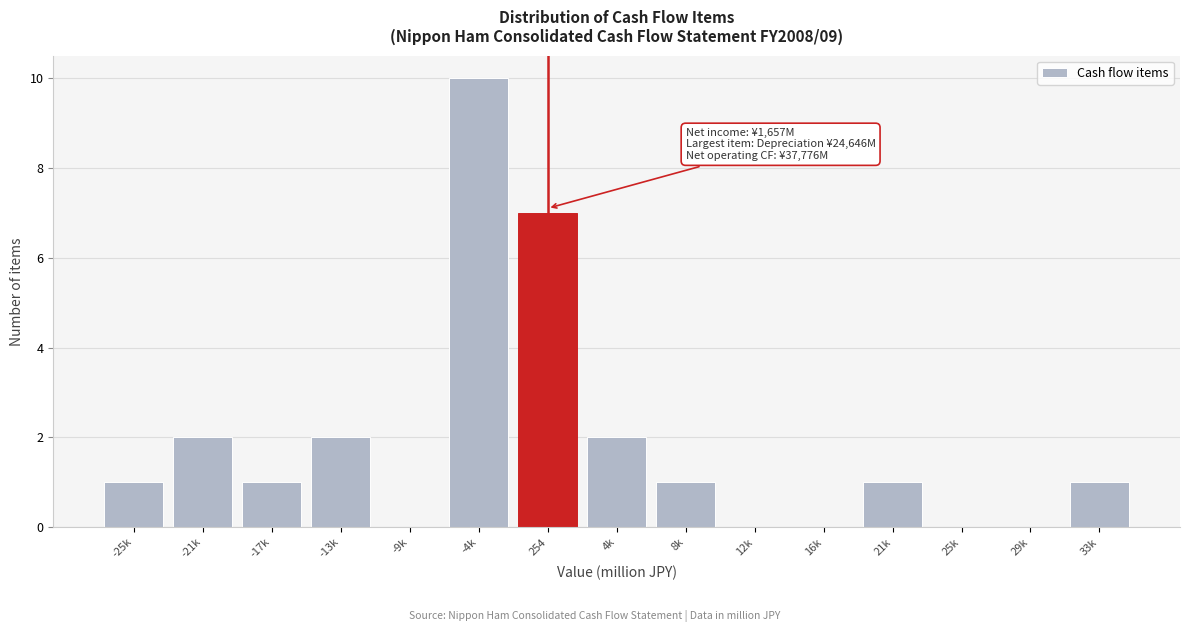

Reading right to left, transcribe all the data shown in this chart.

33k=1	29k=0	25k=0	21k=1	16k=0	12k=0	8k=1	4k=2	254=7	-4k=10	-9k=0	-13k=2	-17k=1	-21k=2	-25k=1